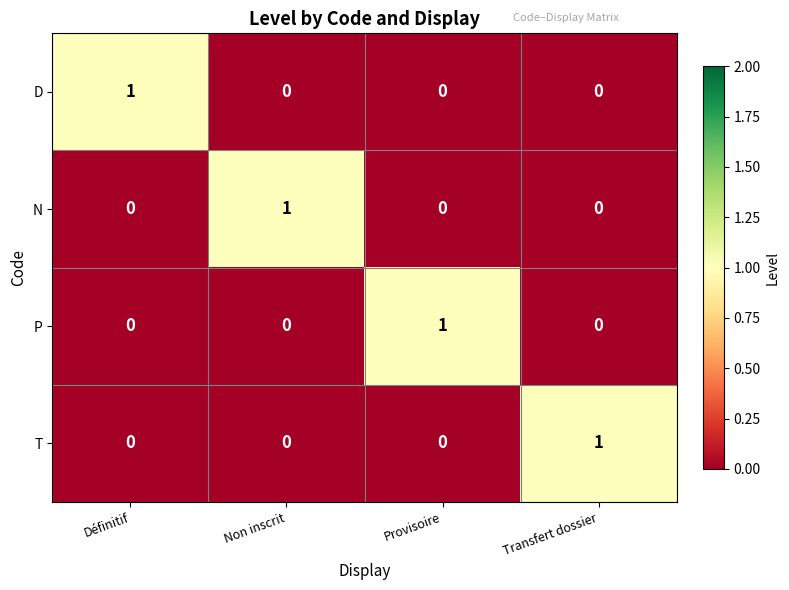

At how many categories does at least one series exceed 0?

4